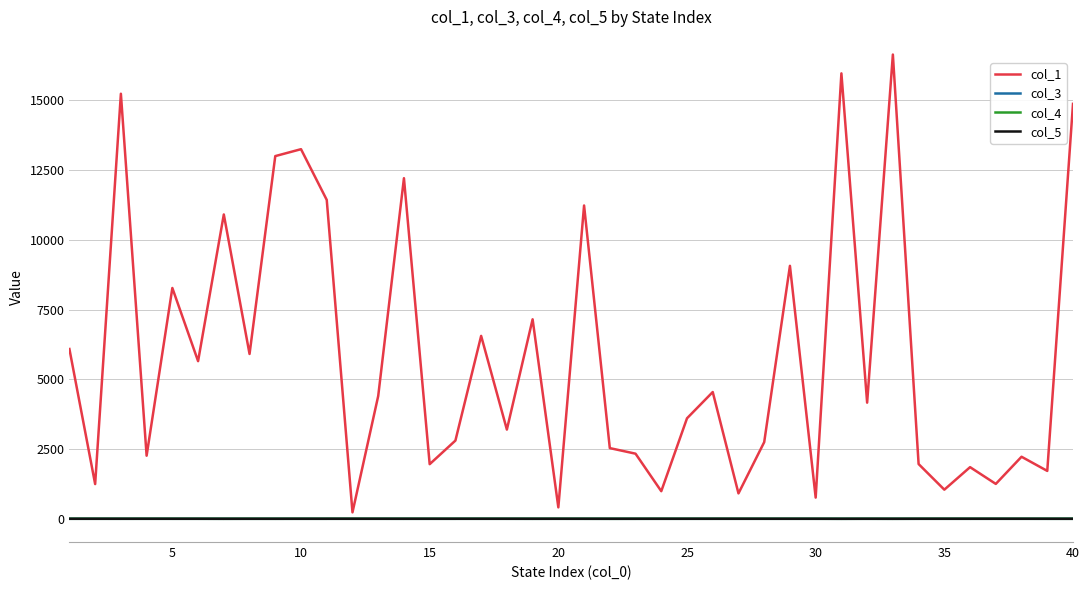

Which series has the largest total across all categories?

col_1